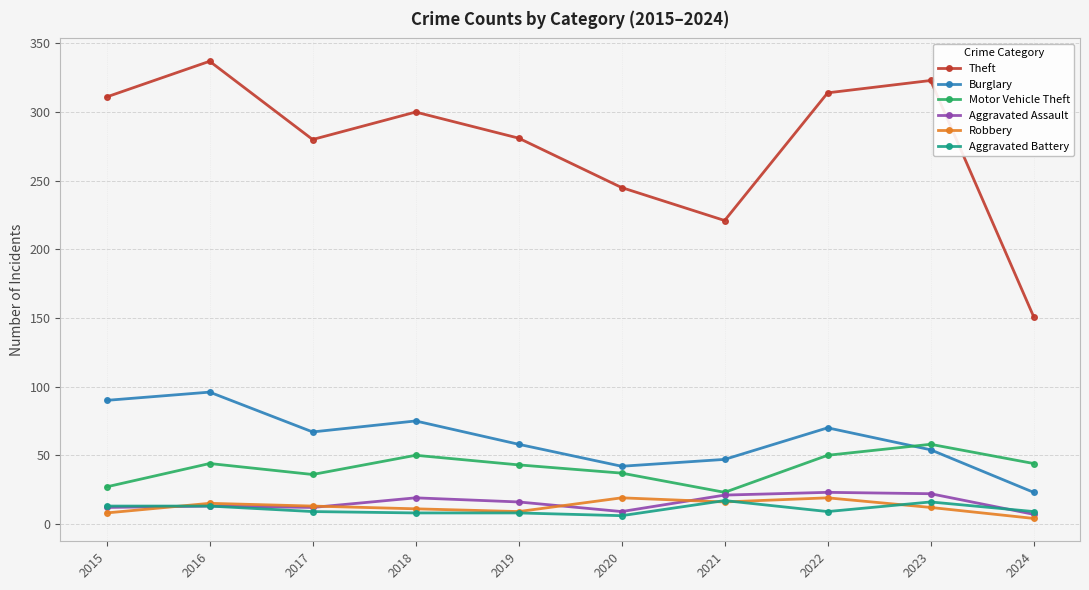

Which series has the largest total across all categories?

Theft